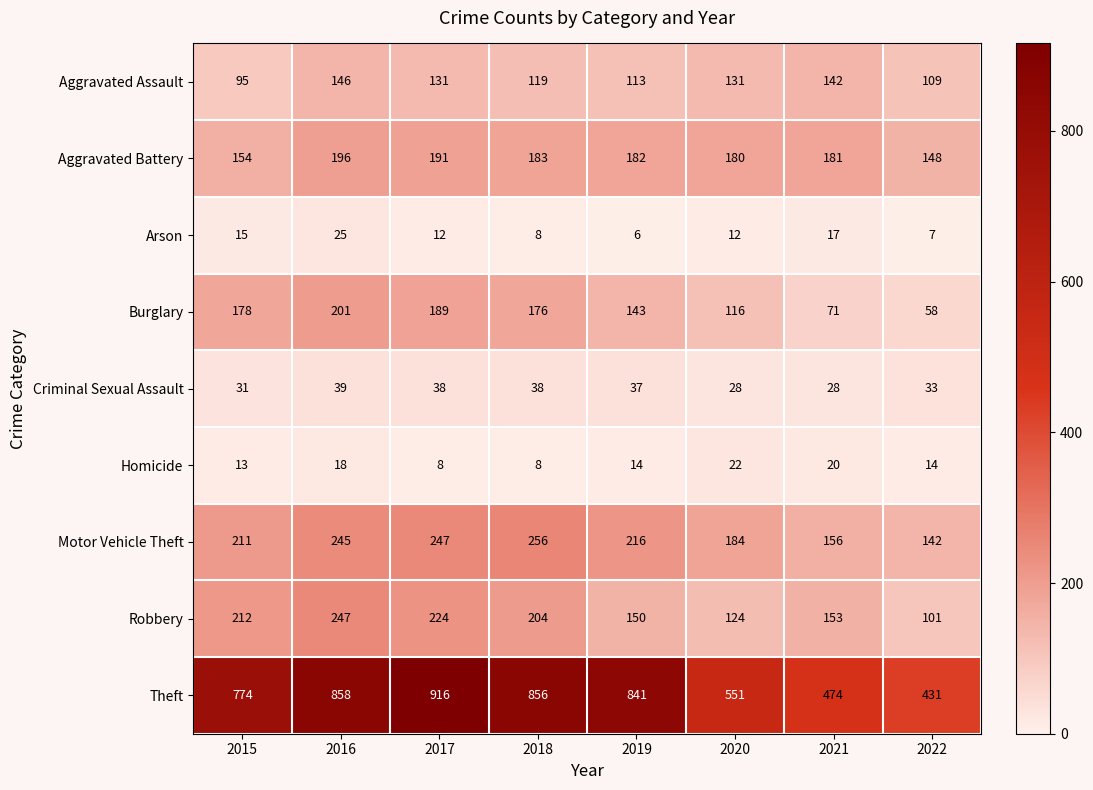

At how many categories does at least one series exceed 8?

8